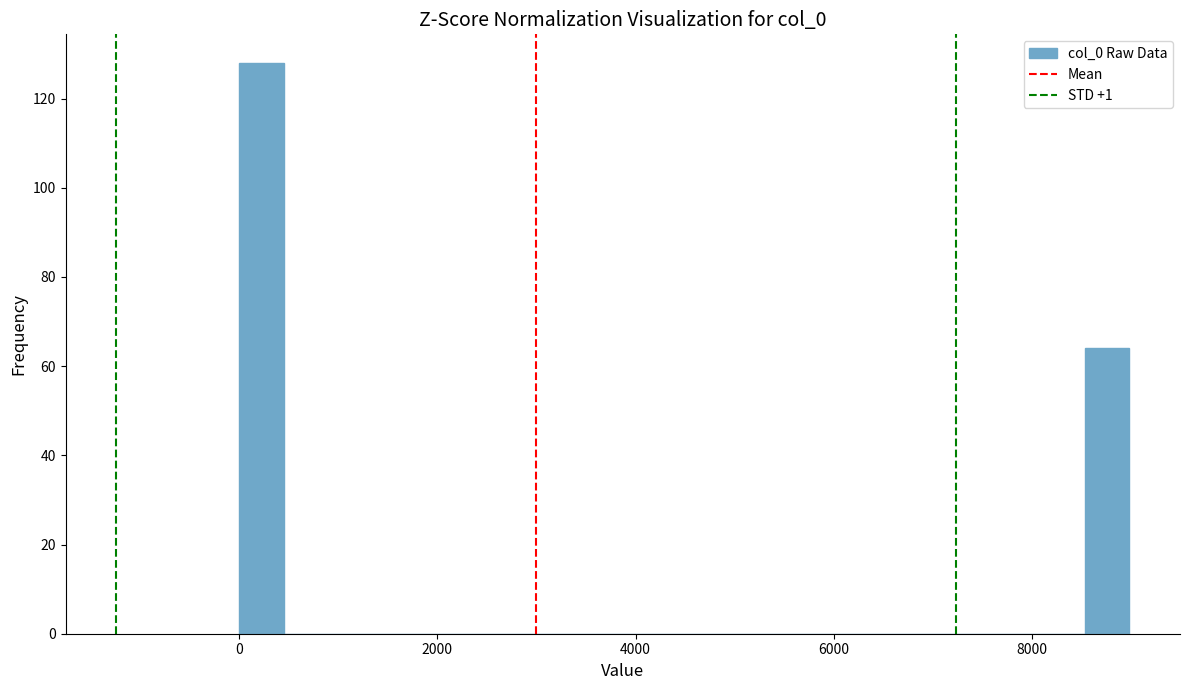

Around what value on the x-axis is the tallest bar? Give the approximate position of its centre, as read against the axis.

200